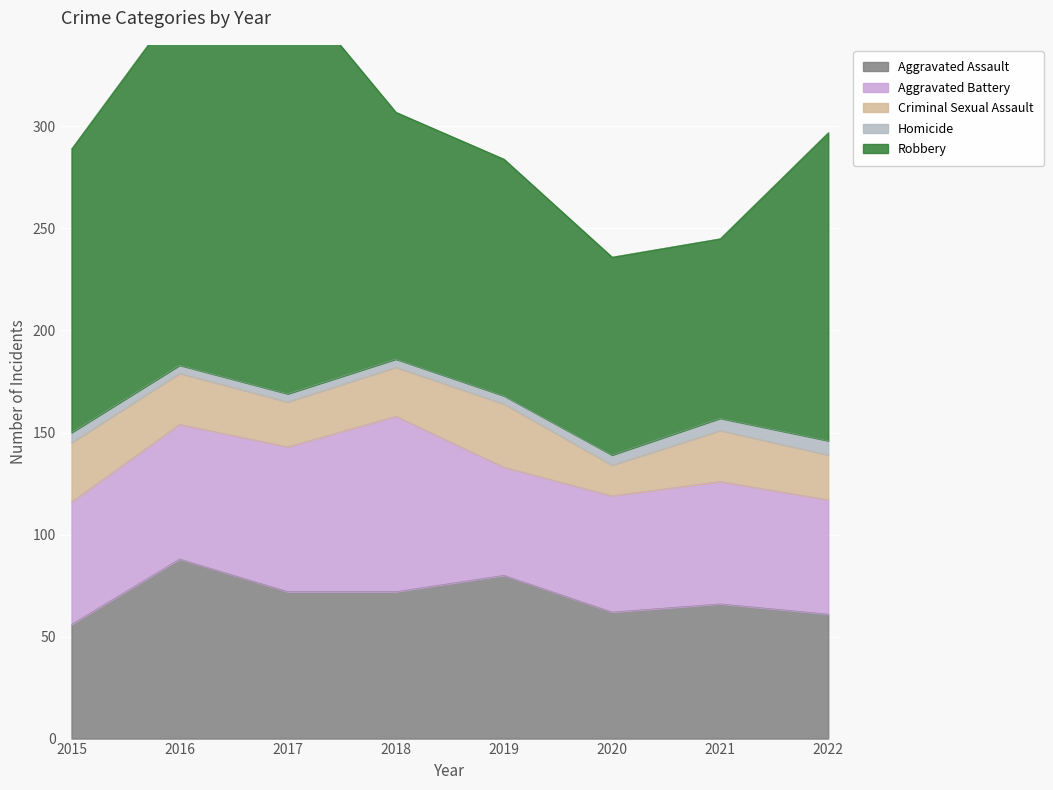

Where is the first local minimum for Aggravated Assault?

2020